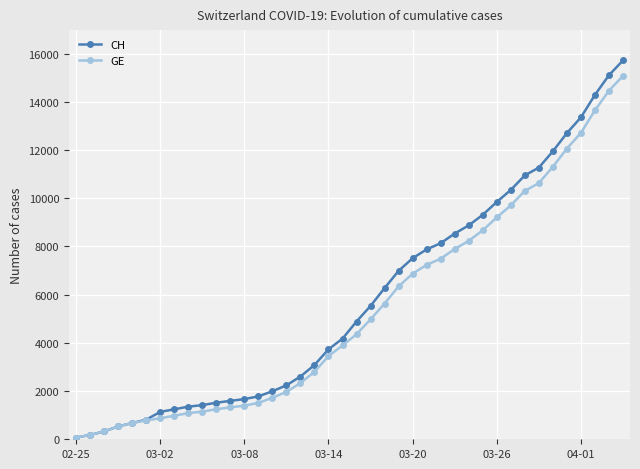

Which series has the widest spread of values?

CH